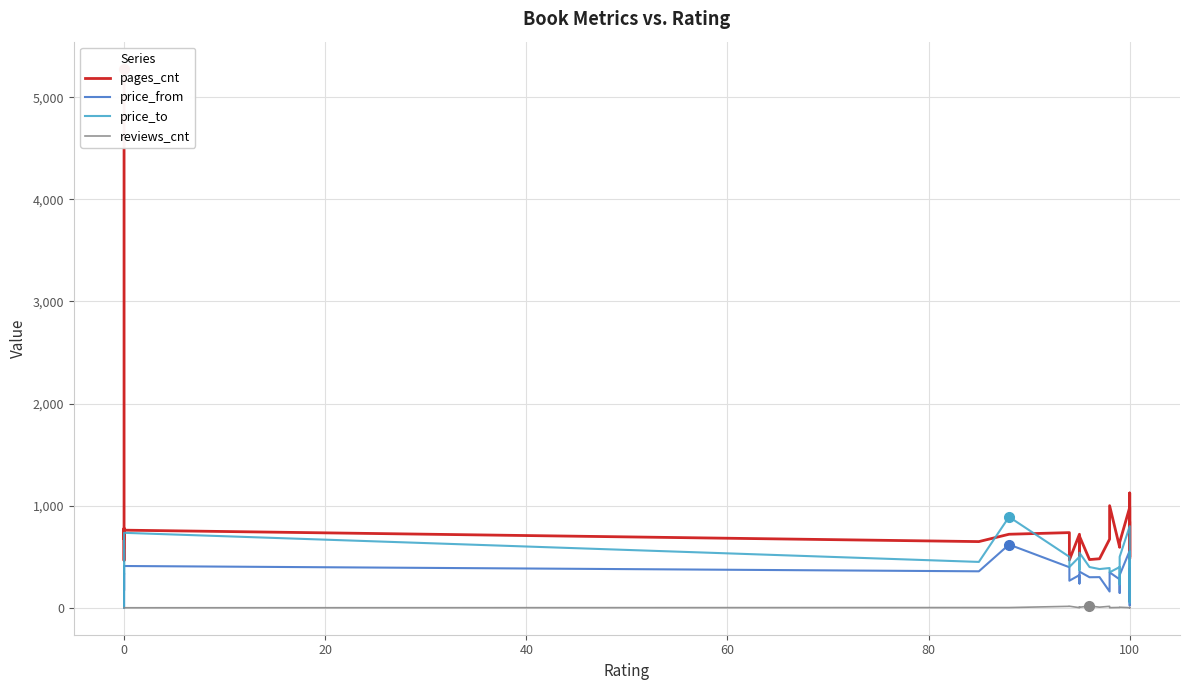

At how many categories does at least one series exceed 5013?

1